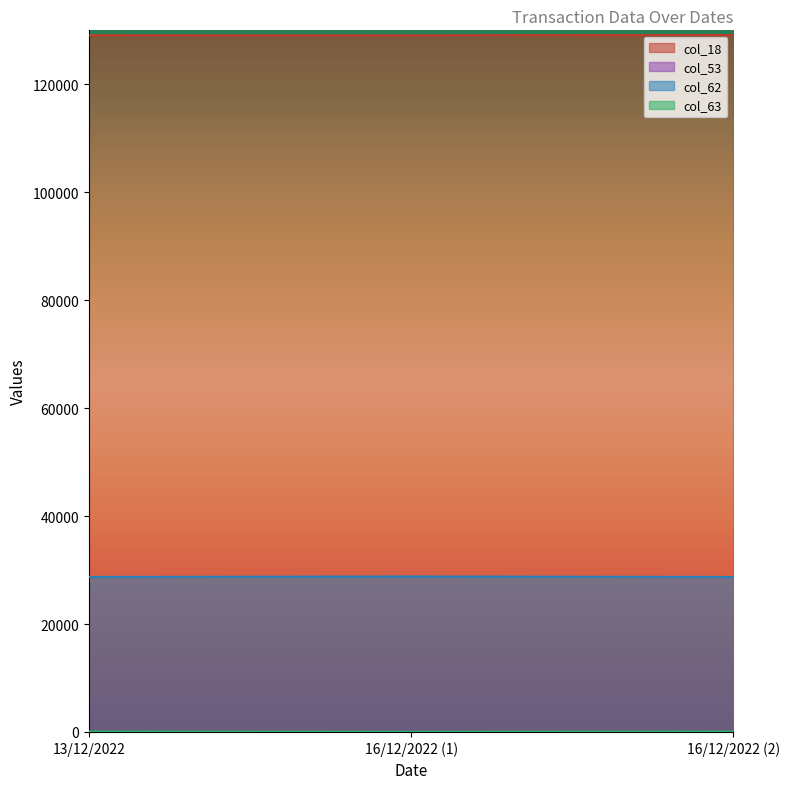

What is the sum of the col_62 values at 16/12/2022 (2) and 13/12/2022?

57432